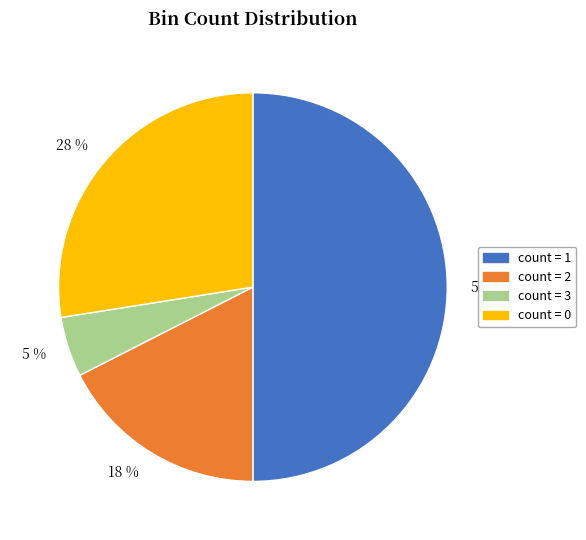

How many segments does this pie chart have?

4